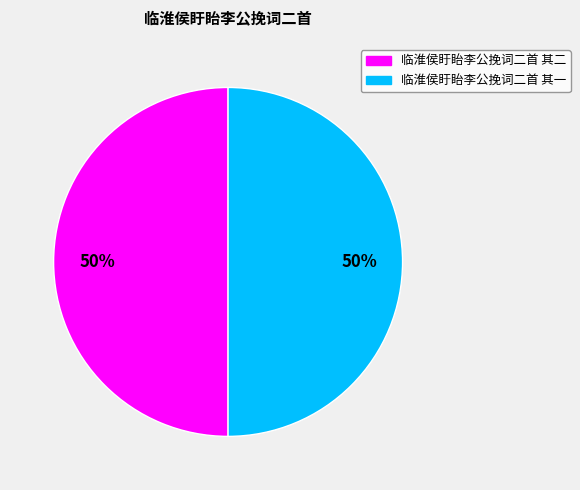

Do 临淮侯盱眙李公挽词二首 其一 and 临淮侯盱眙李公挽词二首 其二 together represent more than half of the pie?

Yes